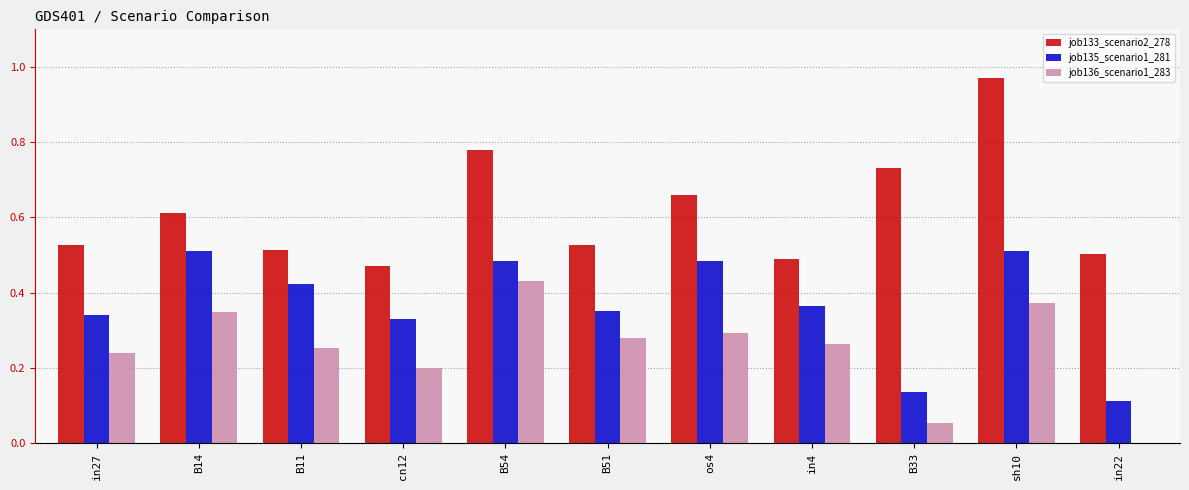

Are the bars horizontal?

No